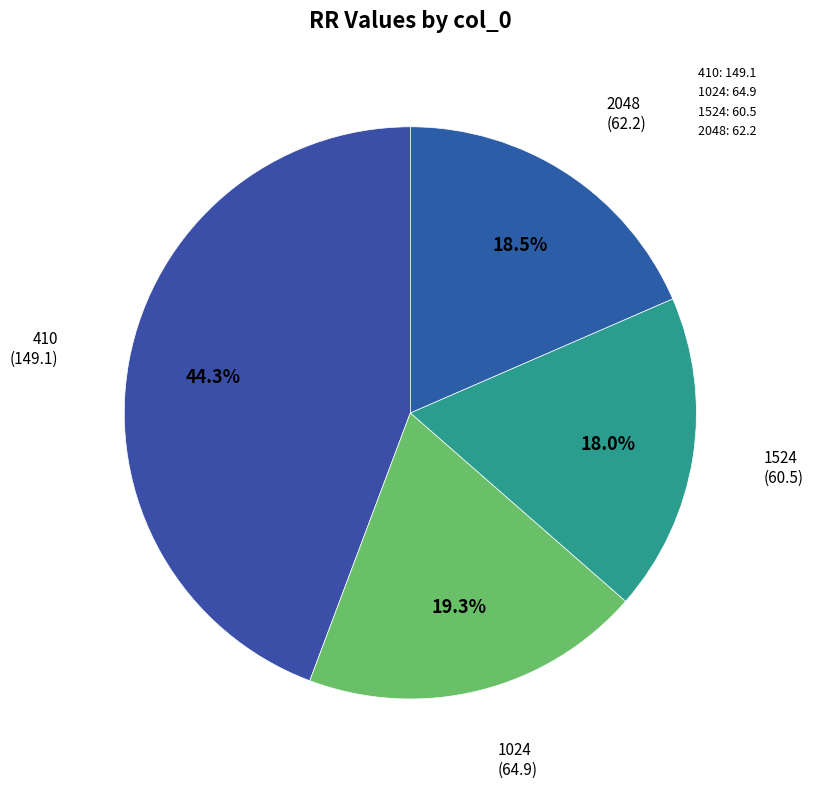

Combined, what portion of the pie is 1024 and 2048?

37.7%